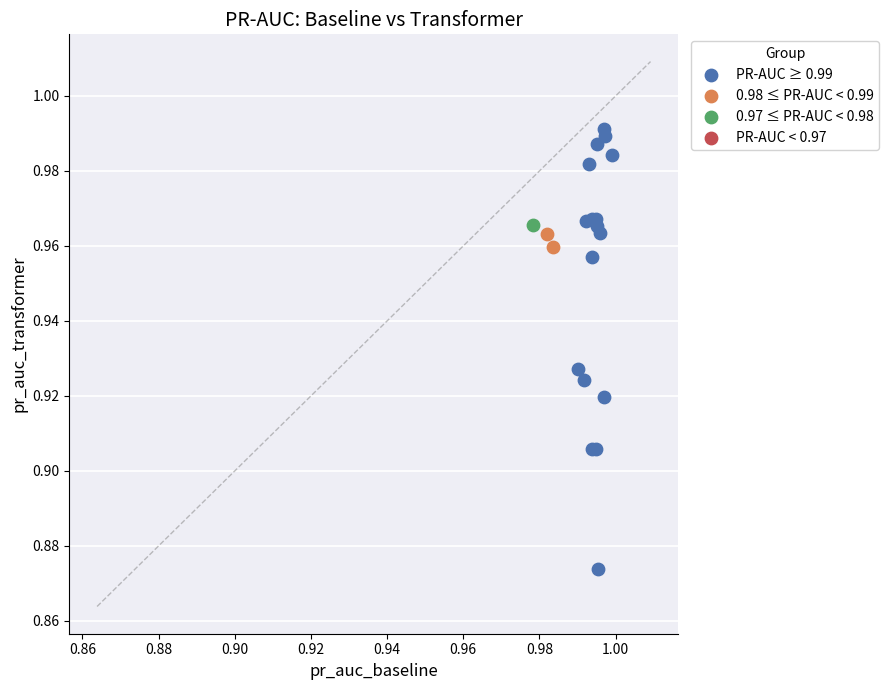

Which series reaches the minimum Y coordinate?

PR-AUC ≥ 0.99